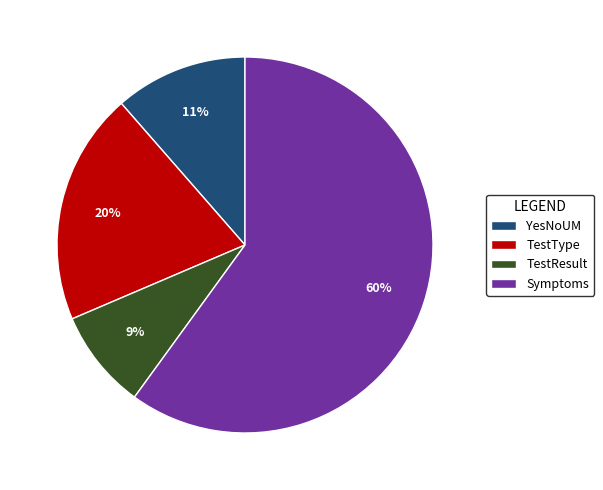

Which category has the smallest portion of the pie?

TestResult